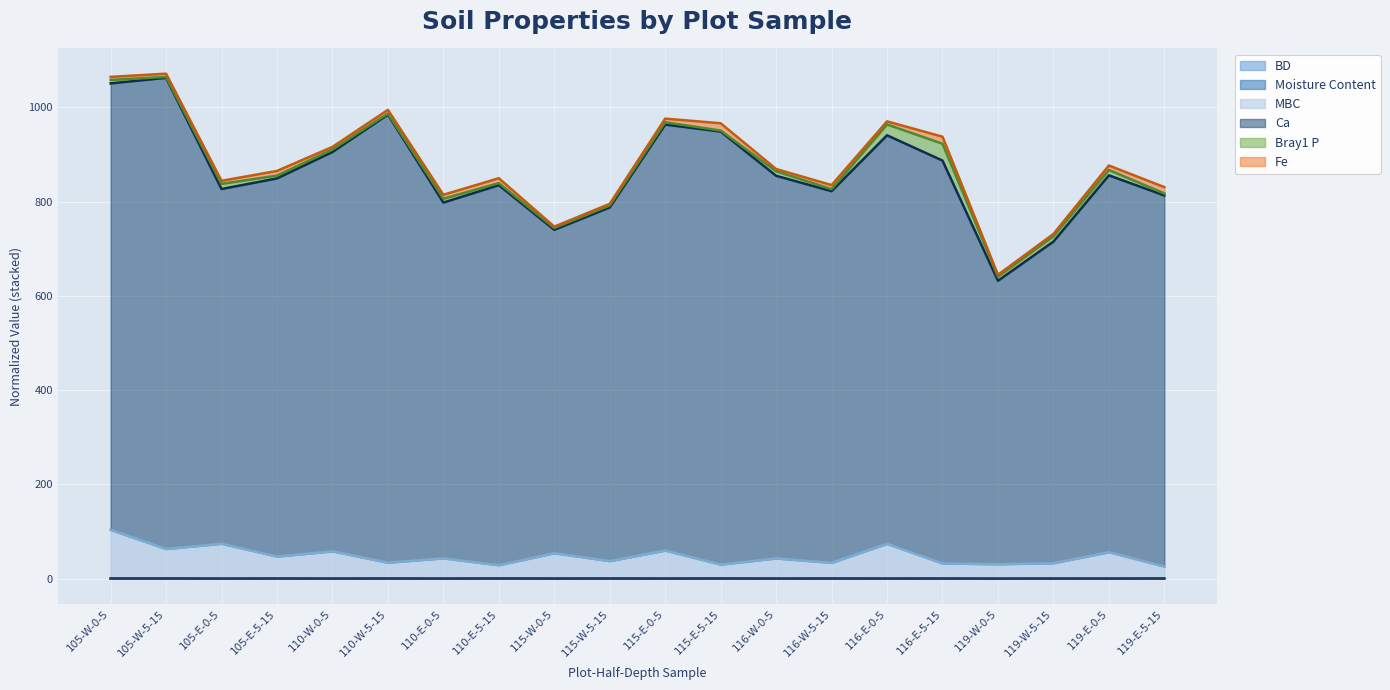

At which label does Ca reach its peak?

105-W-5-15